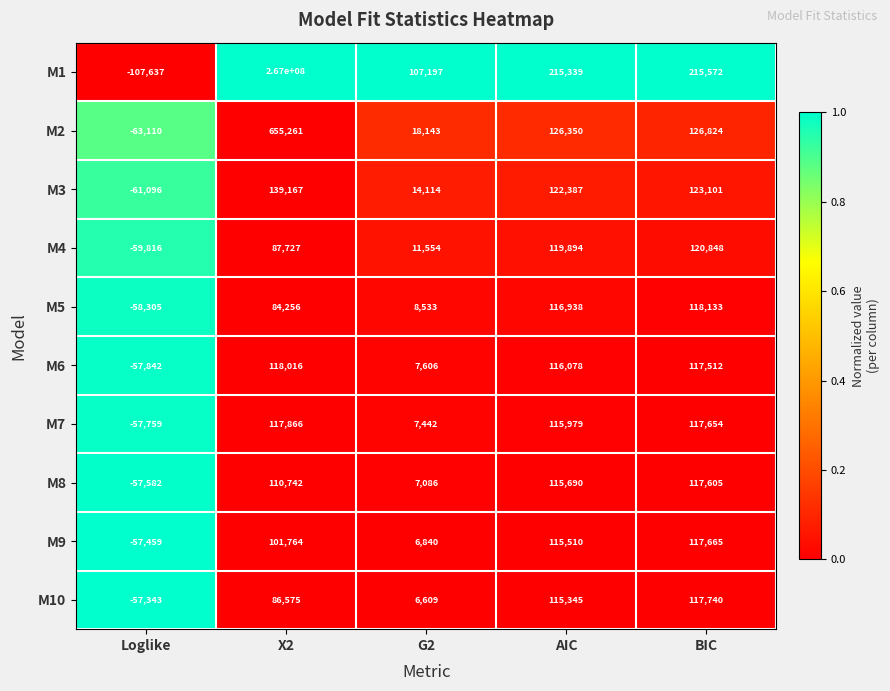

What is the sum of the M1 values at G2 and AIC?

322536